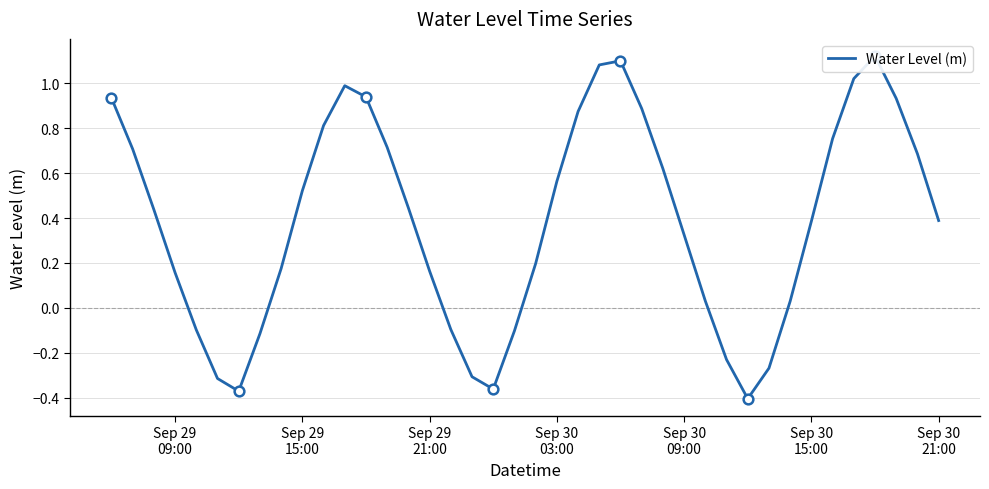

What is the average value?

0.4